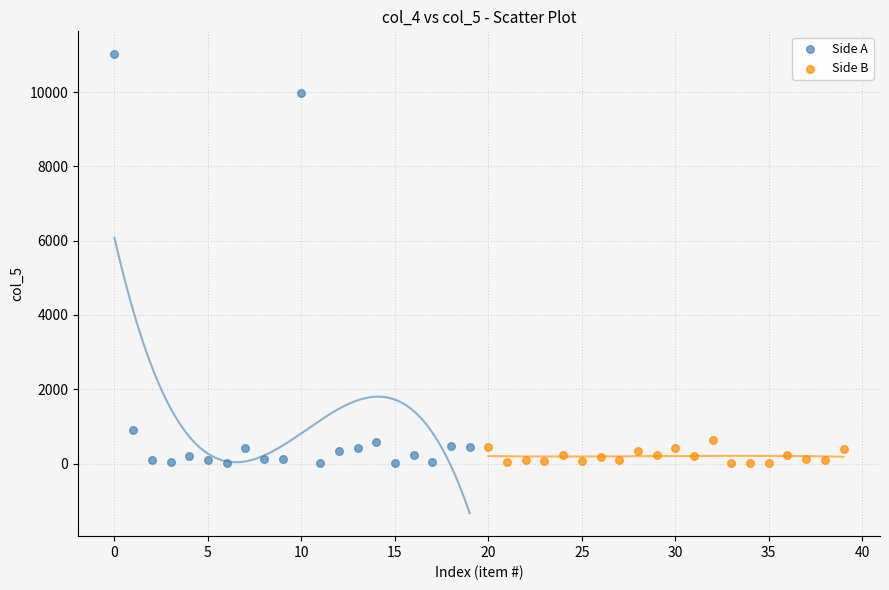

Which series reaches the maximum Y coordinate?

Side A